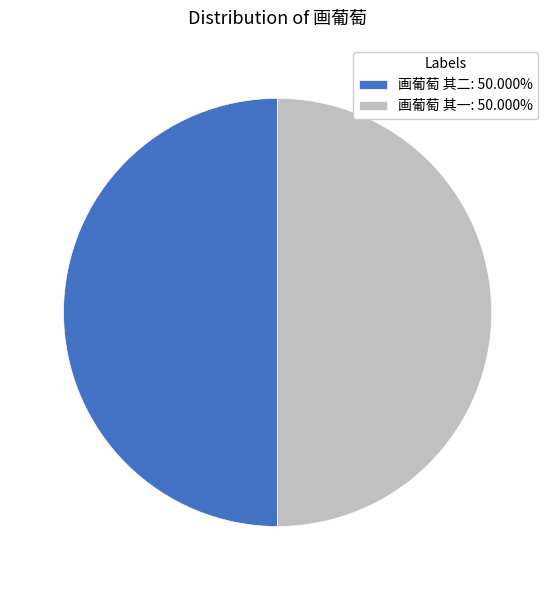

Approximately how many times larger is the value at 画葡萄 其二: 50.000% compared to 画葡萄 其一: 50.000%?

1.0